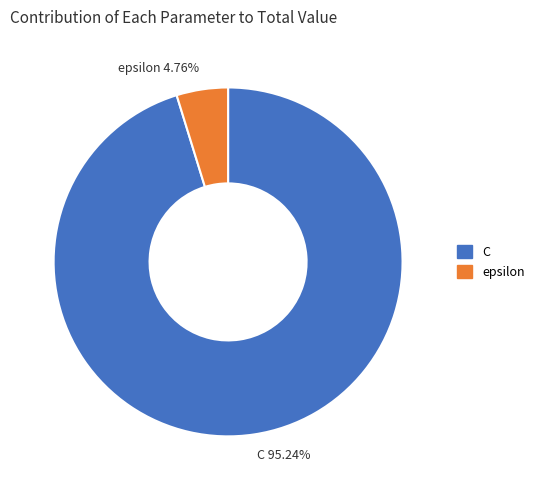

Between epsilon and C, which is larger?

C